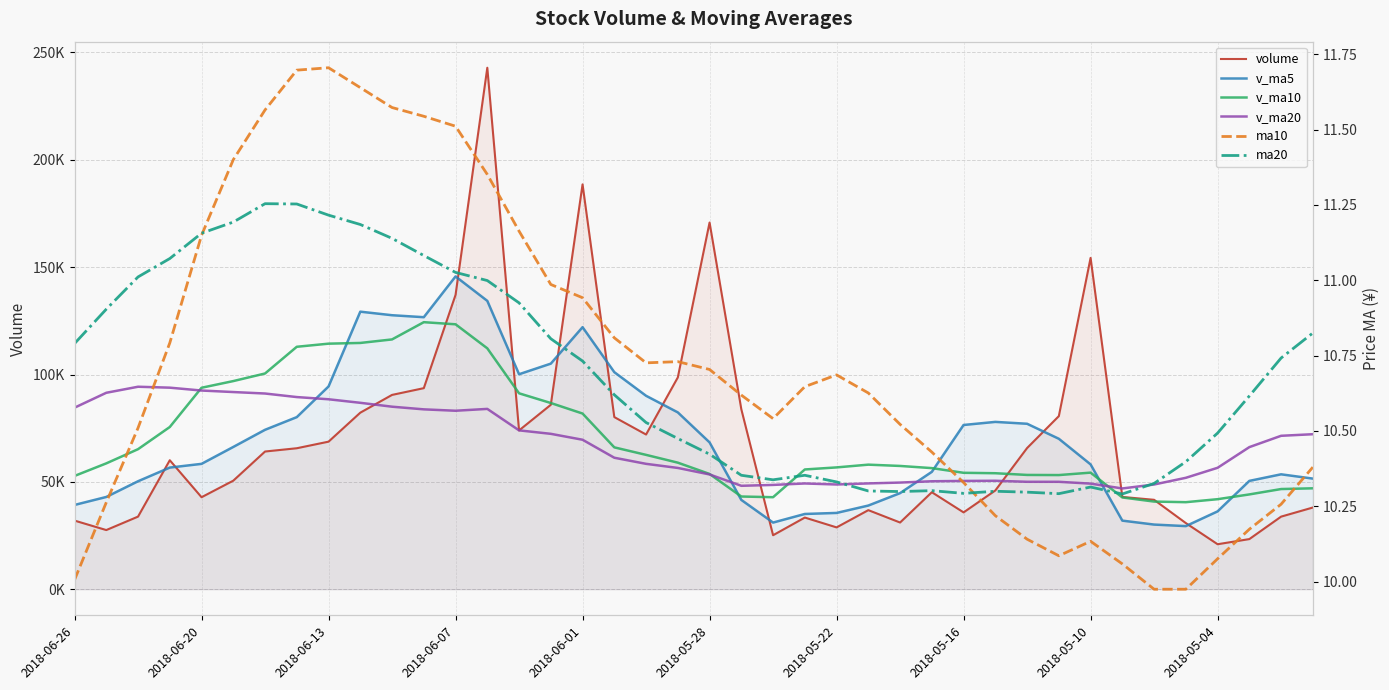

Is it true that volume equals 45179.8 at 27?

True